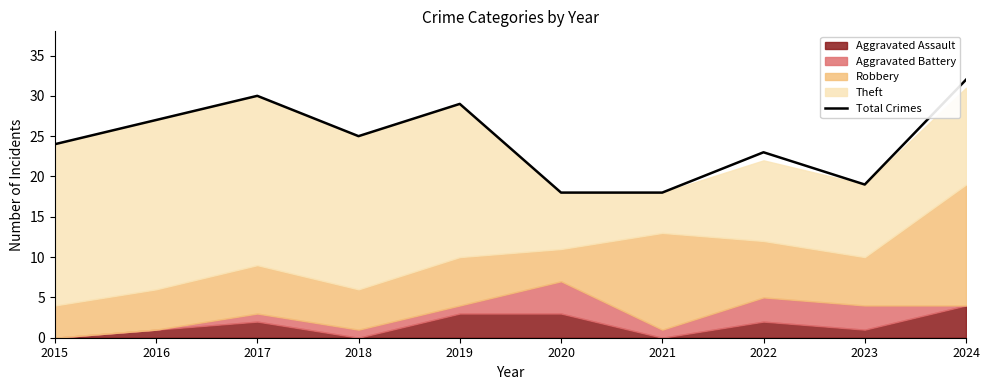

Is it true that the value at 2021 is 10?

False